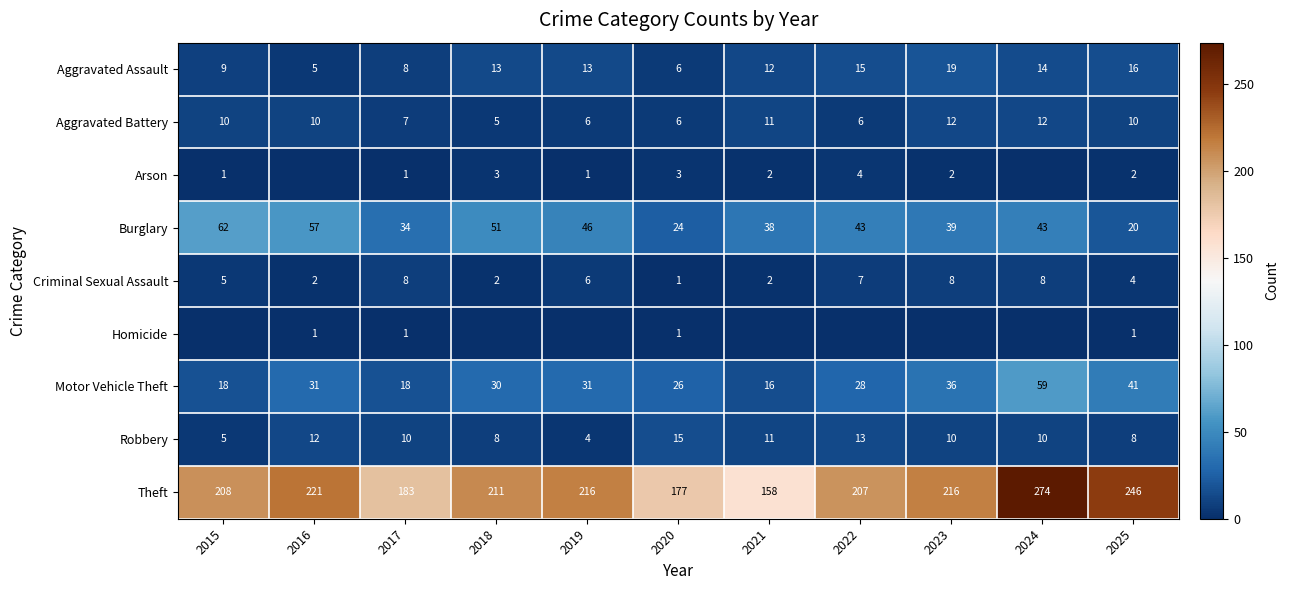

What is the sum of all Burglary values?

457